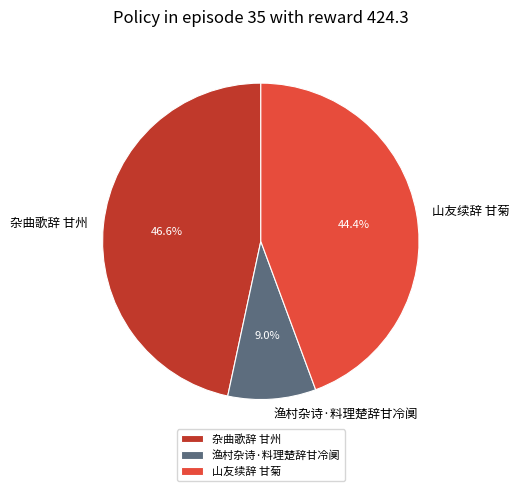

Which slice is the largest?

杂曲歌辞 甘州